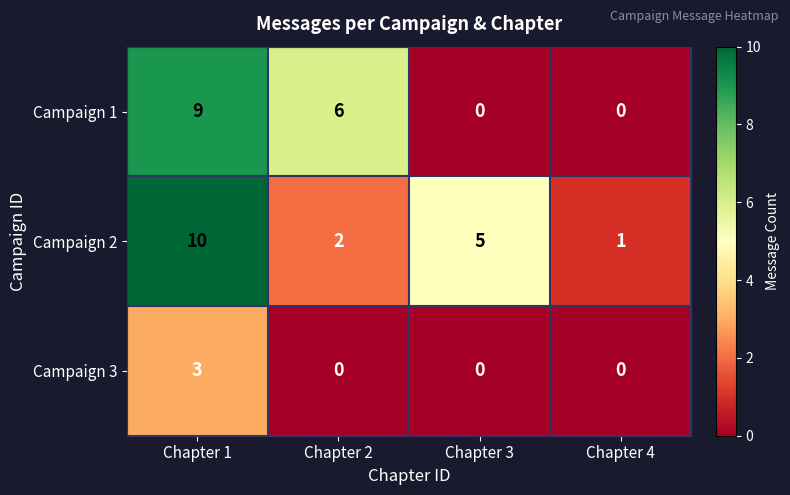

Is the value of Campaign 3 at Chapter 2 greater than the value of Campaign 2 at Chapter 1?

No